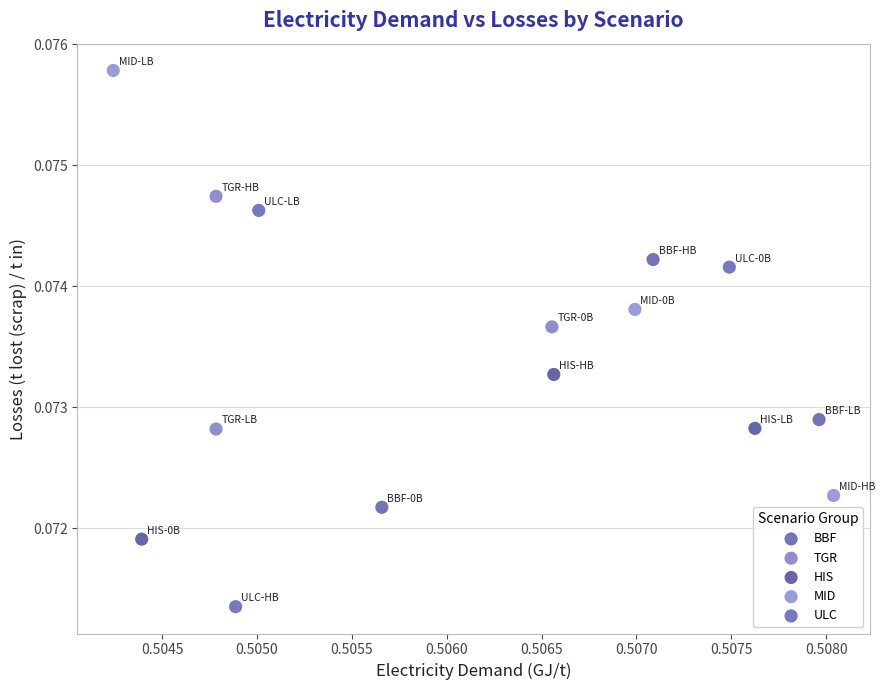

What are all the series names shown in the legend?

BBF, TGR, HIS, MID, ULC